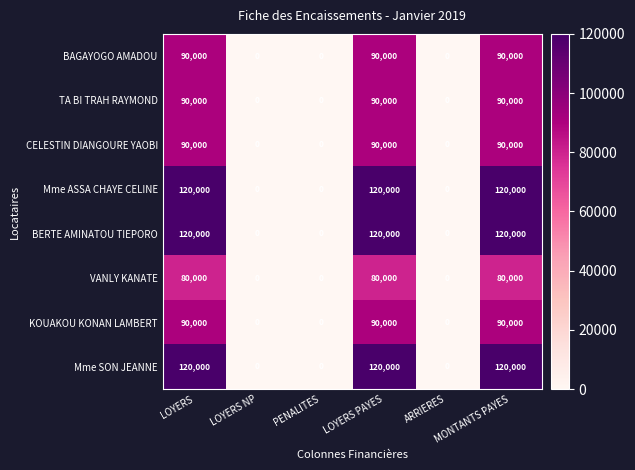

What is the sum of all Mme SON JEANNE values?

360000